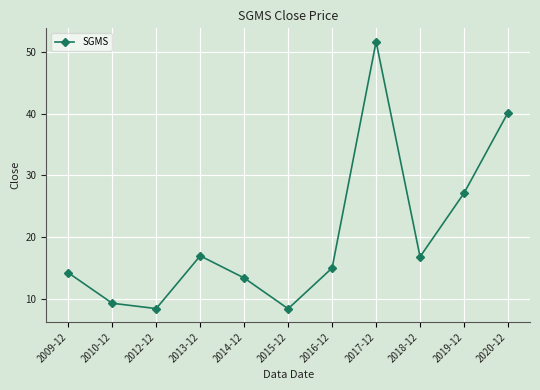

Which has a higher value, 2010-12 or 2012-12?

2010-12